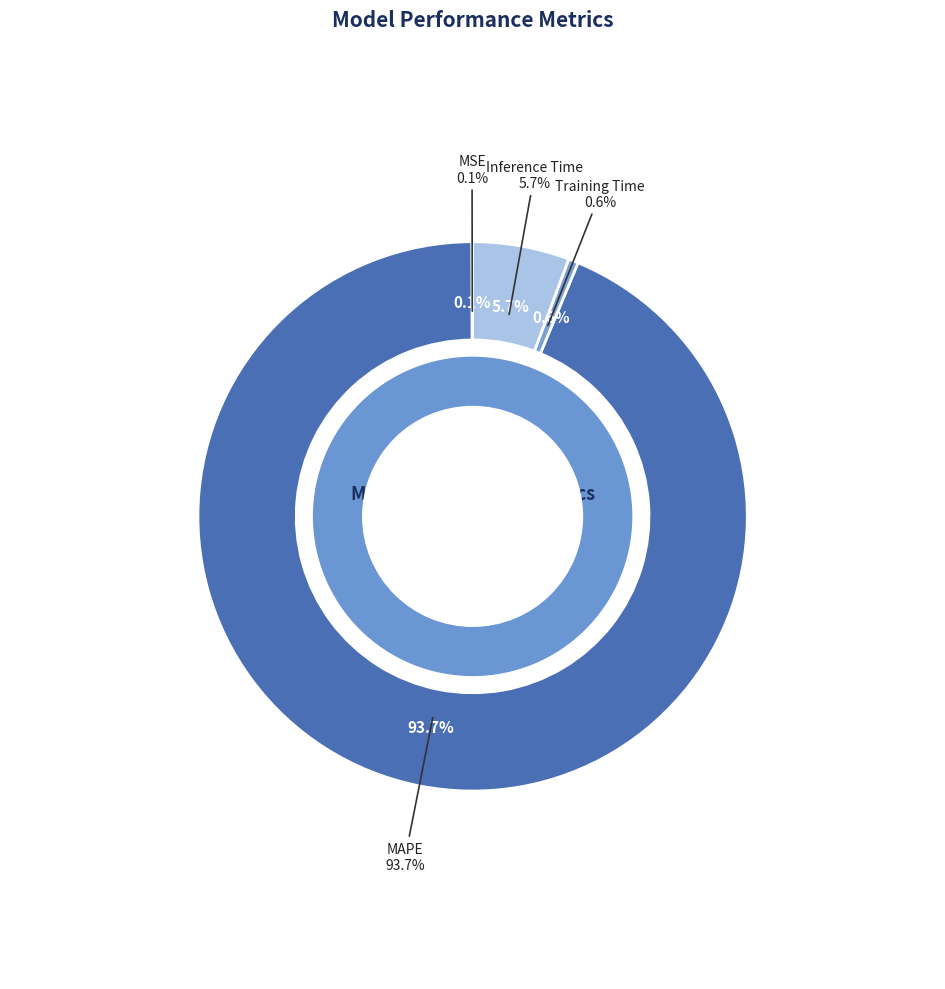

Which category has the smallest portion of the pie?

MSE